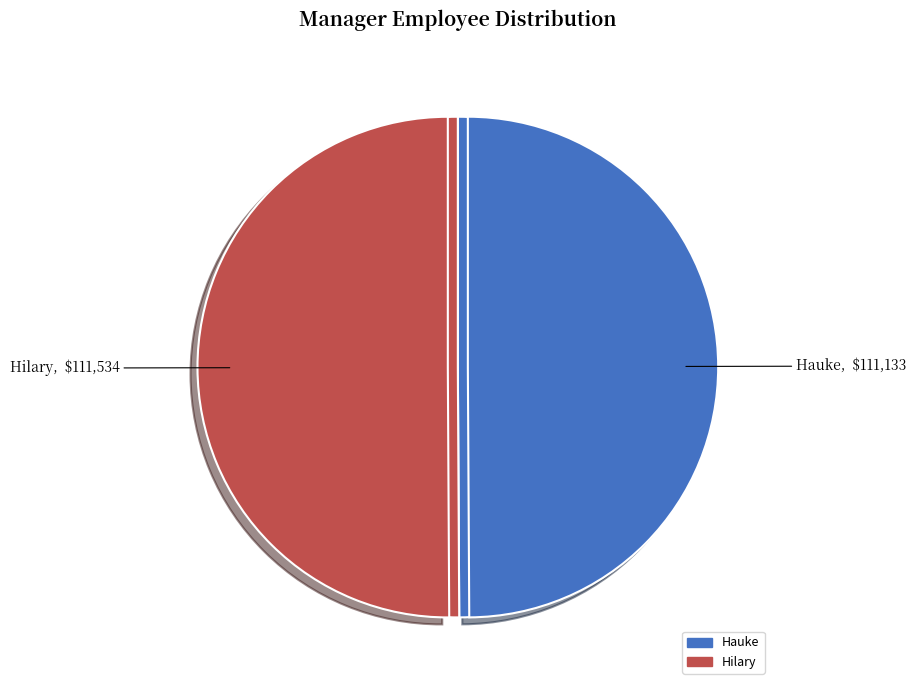

What is the ratio of the value at Hauke to the value at Hilary?

1.0